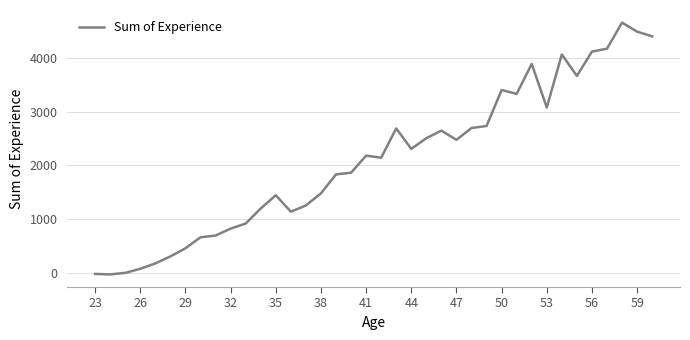

What is the maximum value shown in the chart?

4656